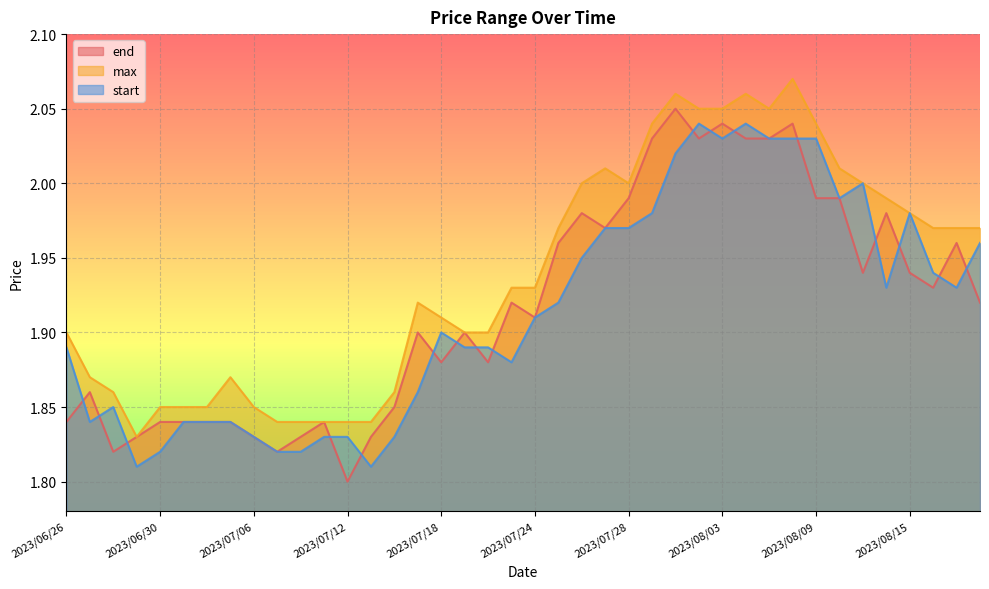

How many lines are shown in the chart?

3